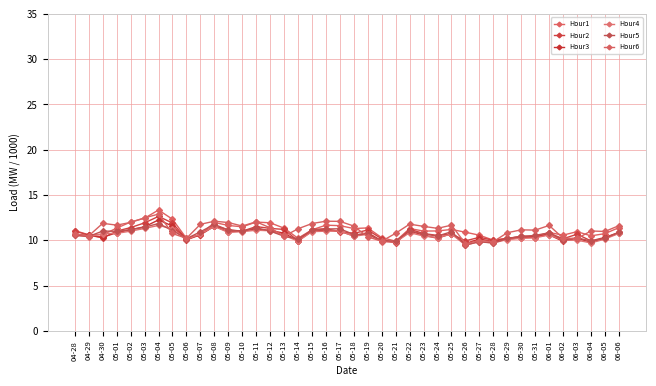

Which has a higher value, 05-11 or 05-26?

05-11